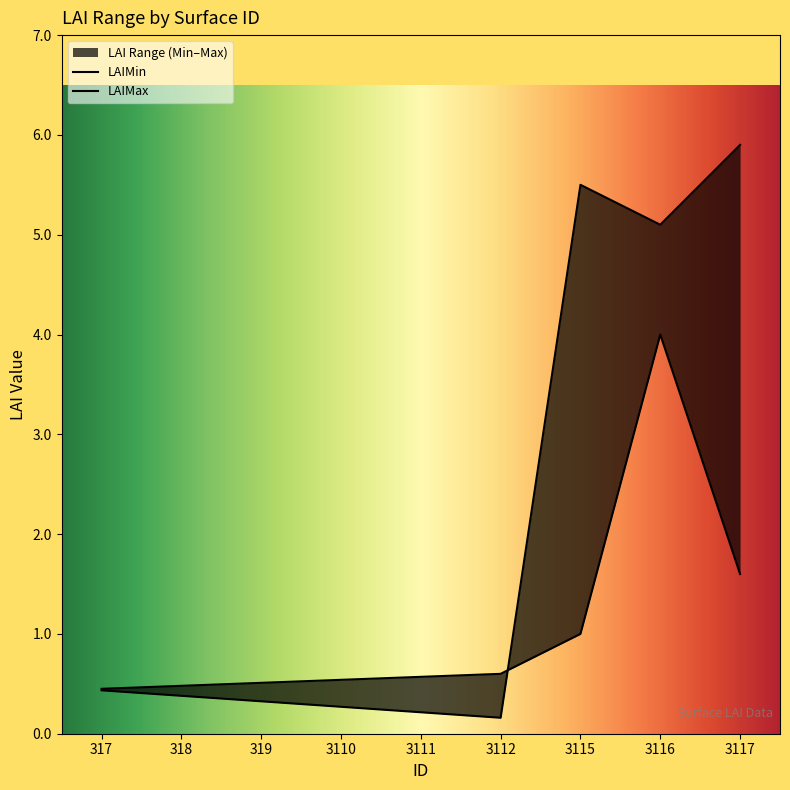

How many times do LAIMin and LAIMax cross each other?

1